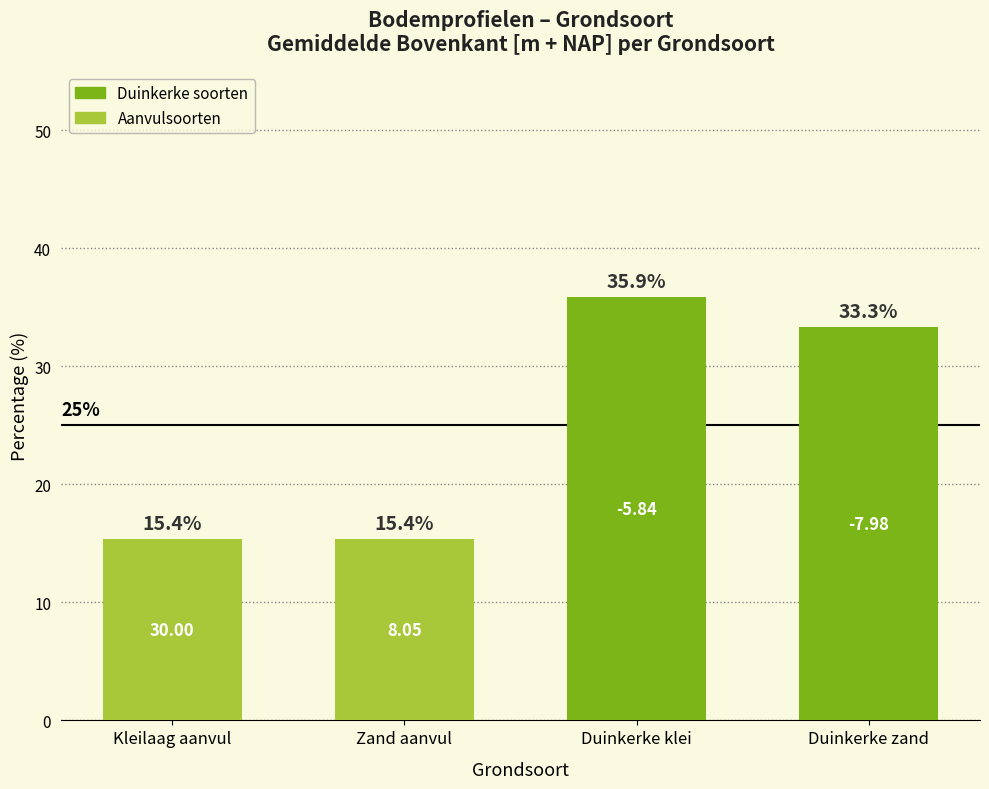

What is the sum of the values at Kleilaag aanvul and Duinkerke zand?

48.7